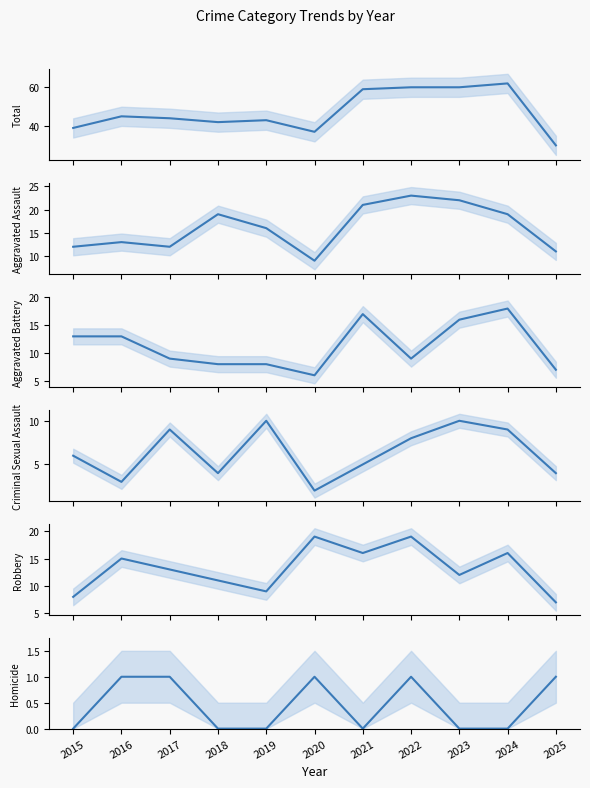

What is the sum of all Aggravated Assault values?

177